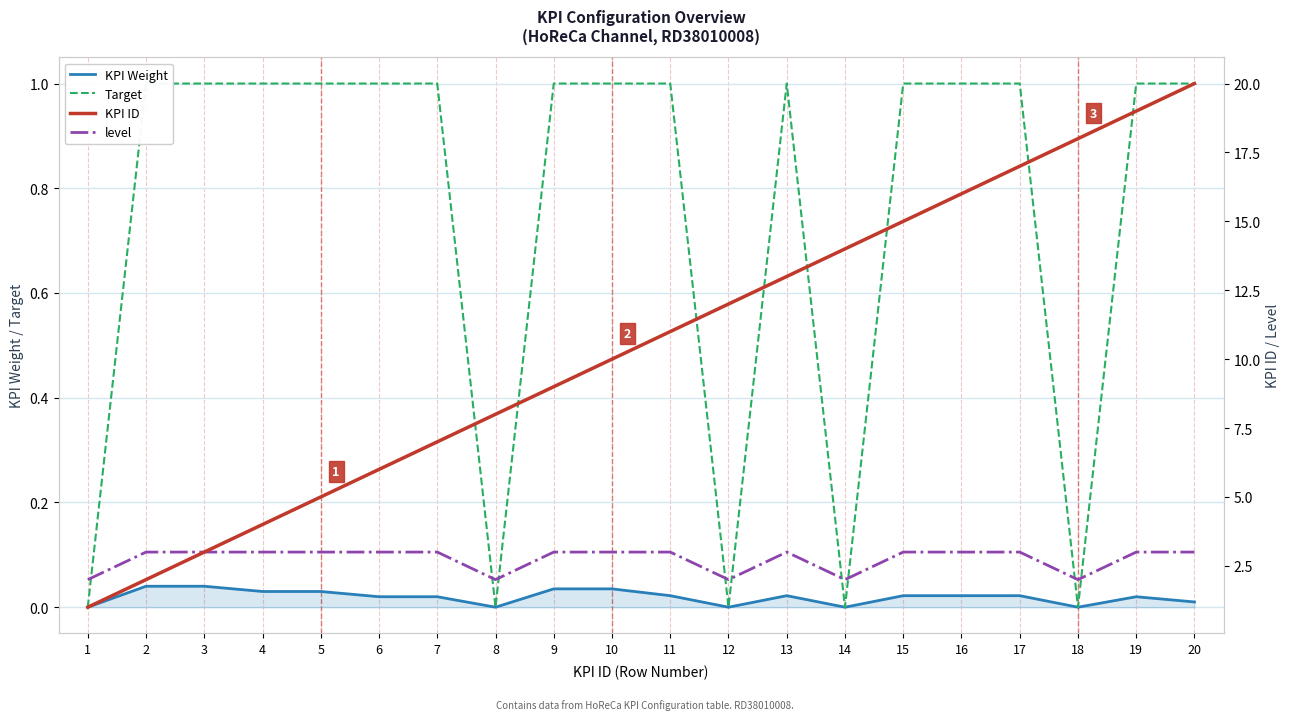

Reading left to right, extract all data points from this chart.

KPI Weight: 1=0.0	2=0.0	3=0.0	4=0.0	5=0.0	6=0.0	7=0.0	8=0.0	9=0.0	10=0.0	11=0.0	12=0.0	13=0.0	14=0.0	15=0.0	16=0.0	17=0.0	18=0.0	19=0.0	20=0.0
Target: 1=0.0	2=1.0	3=1.0	4=1.0	5=1.0	6=1.0	7=1.0	8=0.0	9=1.0	10=1.0	11=1.0	12=0.0	13=1.0	14=0.0	15=1.0	16=1.0	17=1.0	18=0.0	19=1.0	20=1.0
KPI ID: 1=1.0	2=2.0	3=3.0	4=4.0	5=5.0	6=6.0	7=7.0	8=8.0	9=9.0	10=10.0	11=11.0	12=12.0	13=13.0	14=14.0	15=15.0	16=16.0	17=17.0	18=18.0	19=19.0	20=20.0
level: 1=2.0	2=3.0	3=3.0	4=3.0	5=3.0	6=3.0	7=3.0	8=2.0	9=3.0	10=3.0	11=3.0	12=2.0	13=3.0	14=2.0	15=3.0	16=3.0	17=3.0	18=2.0	19=3.0	20=3.0